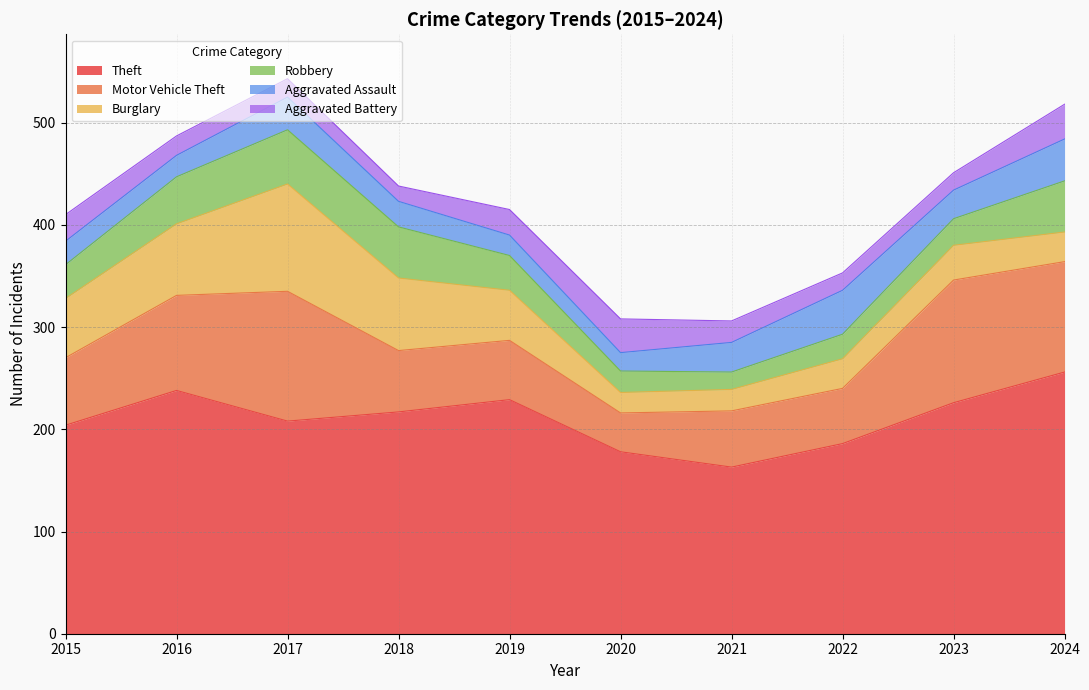

What is the difference between the Theft values at 2021 and 2015?

41